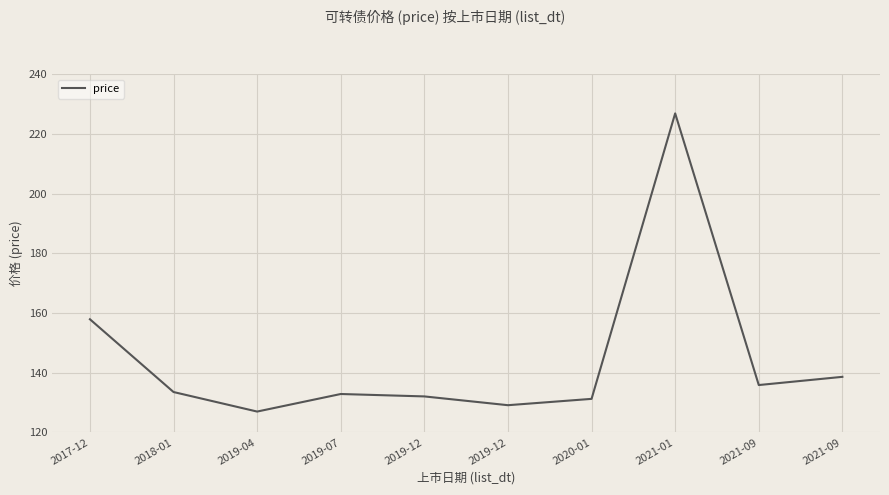

Is it true that the value at 2018-01 is 133.5?

True